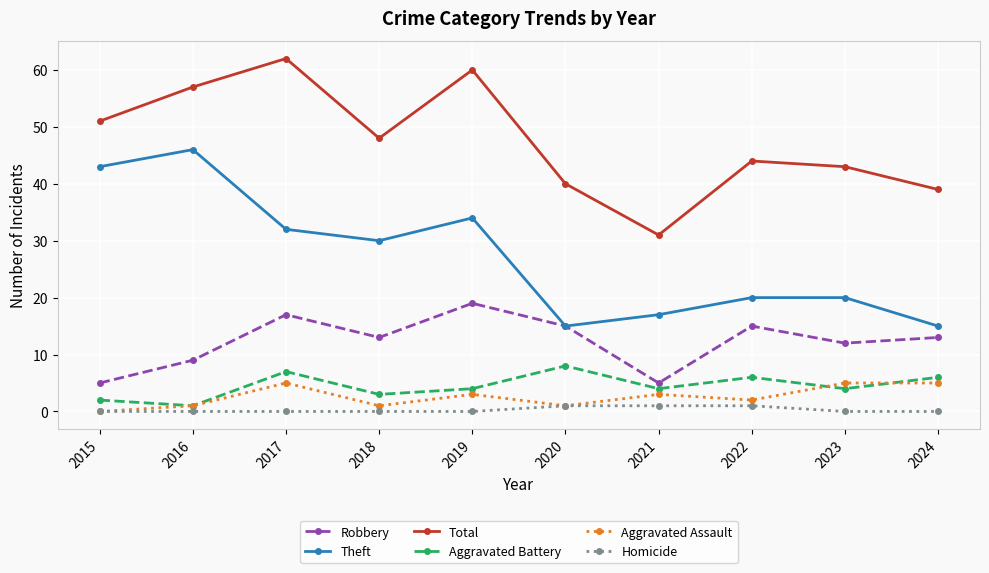

True or false: Homicide and Total cross at least once.

False